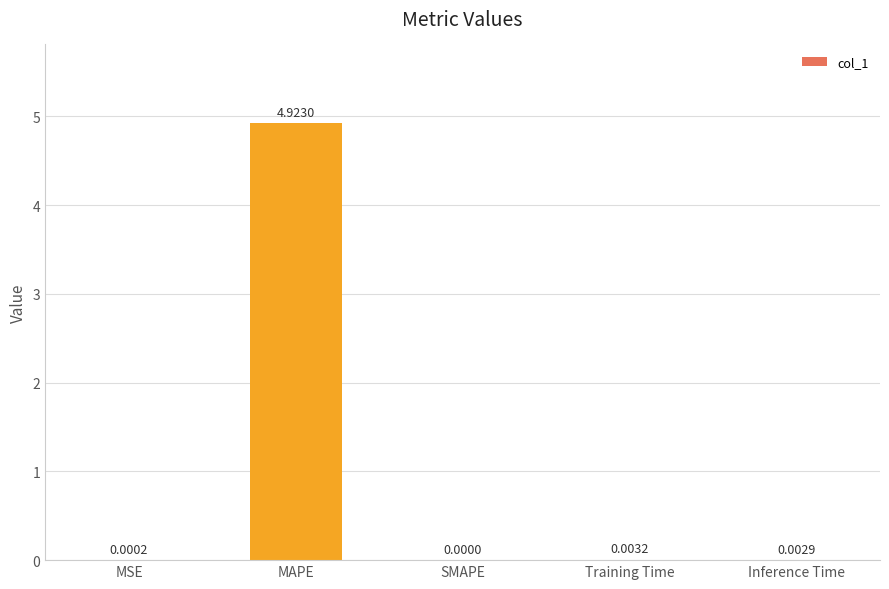

Which label corresponds to the largest value in the chart?

MAPE